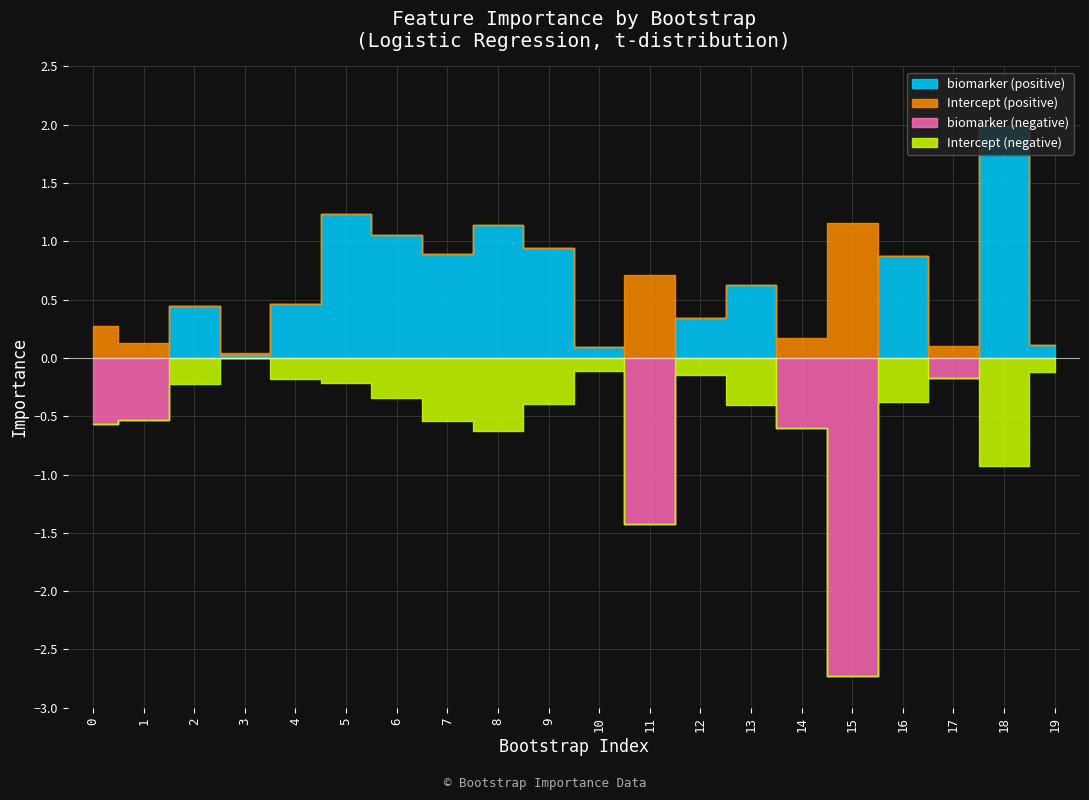

Between 8 and 2, which is larger?

8